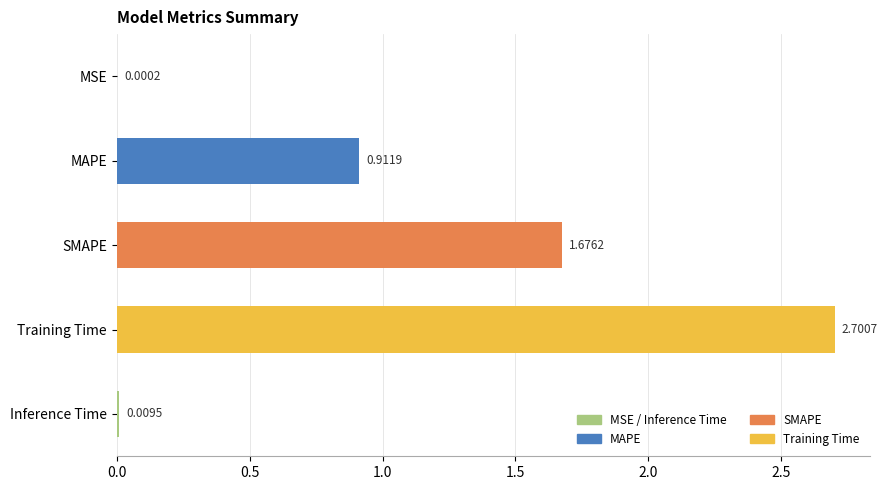

What is the sum of all values?

5.3